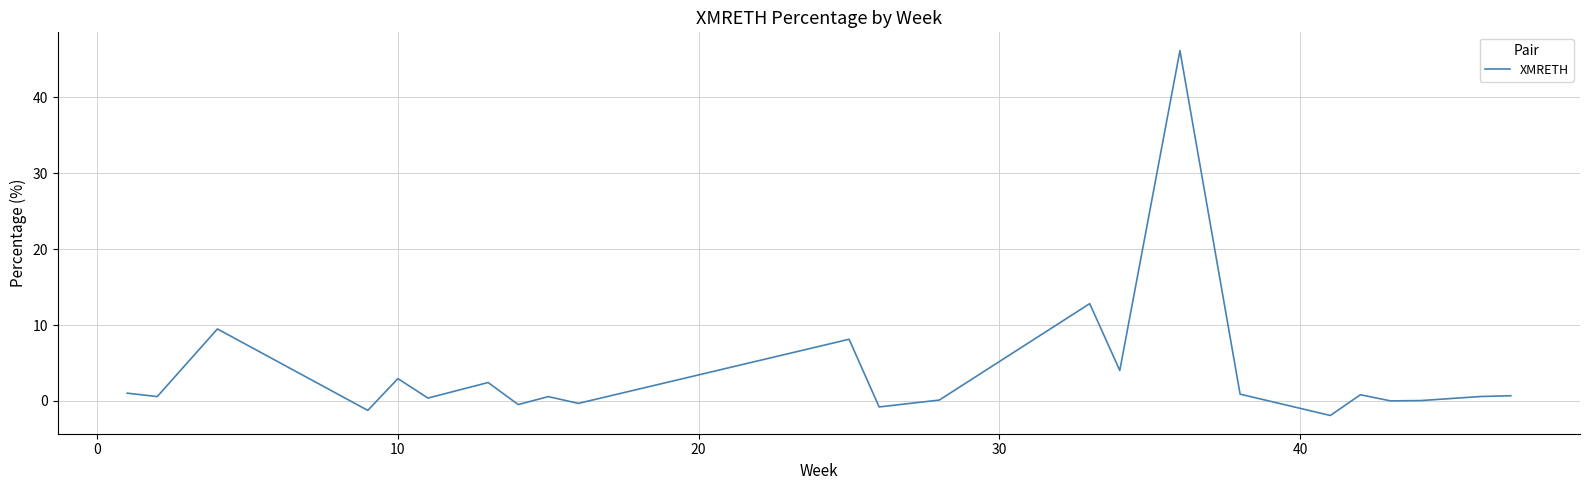

Count the number of data series in this chart.

1